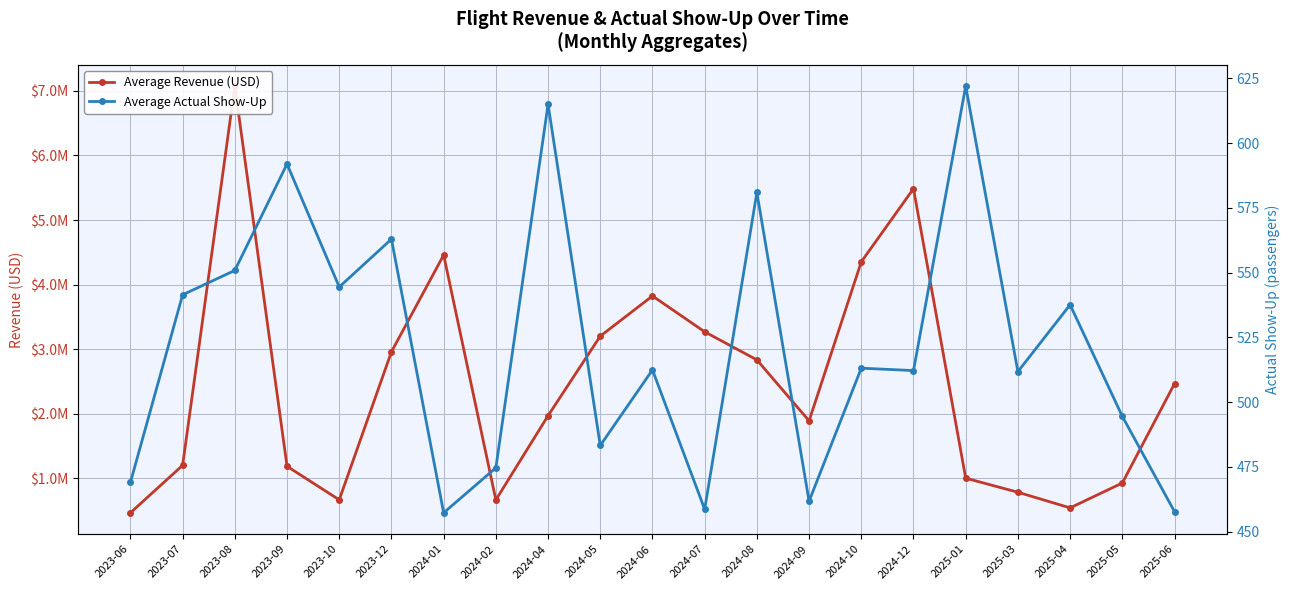

Reading left to right, extract all data points from this chart.

Average Revenue (USD): 2023-06=467396.3	2023-07=1202506.7	2023-08=7073202.4	2023-09=1187175.2	2023-10=668433.3	2023-12=2959886.1	2024-01=4458483.2	2024-02=666963.1	2024-04=1970741.9	2024-05=3202459.3	2024-06=3824855.3	2024-07=3269531.6	2024-08=2835308.2	2024-09=1891165.6	2024-10=4353829.5	2024-12=5485763.1	2025-01=1003399.7	2025-03=785614.1	2025-04=543623.5	2025-05=928685.4	2025-06=2466324.6
Average Actual Show-Up: 2023-06=469.0	2023-07=541.4	2023-08=550.8	2023-09=591.9	2023-10=544.4	2023-12=562.9	2024-01=457.3	2024-02=474.6	2024-04=615.0	2024-05=483.3	2024-06=512.4	2024-07=458.6	2024-08=580.9	2024-09=461.8	2024-10=513.1	2024-12=512.2	2025-01=622.0	2025-03=511.8	2025-04=537.6	2025-05=494.5	2025-06=457.7